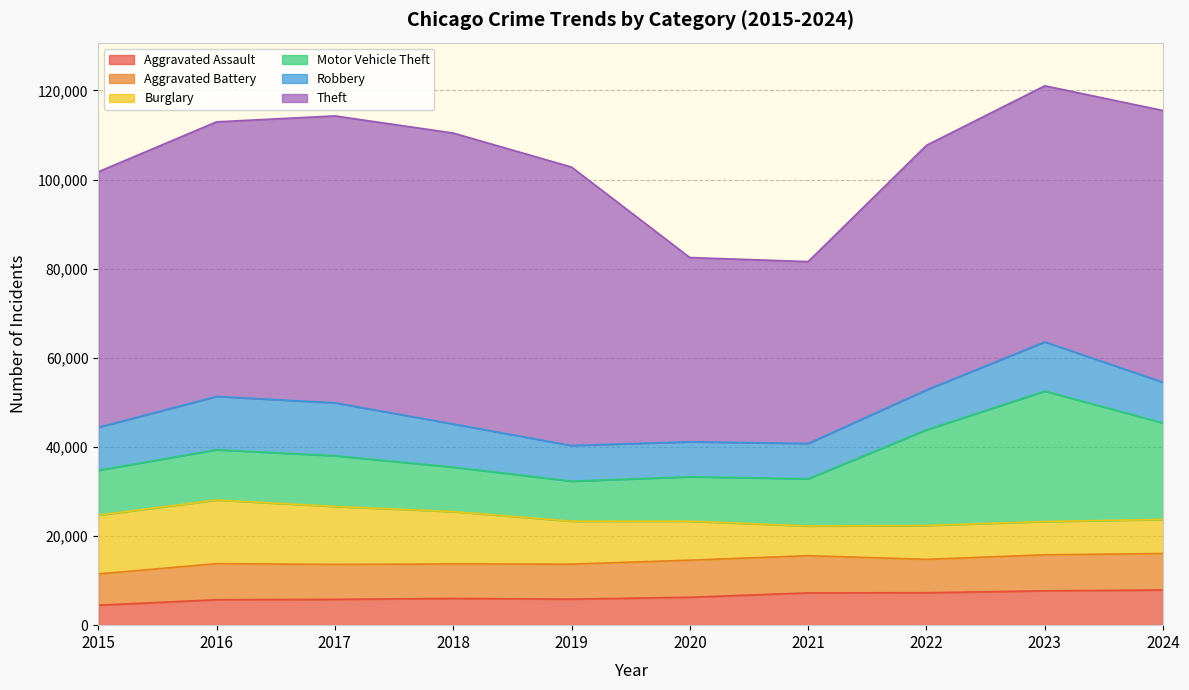

What is the maximum value shown in the chart?

65290